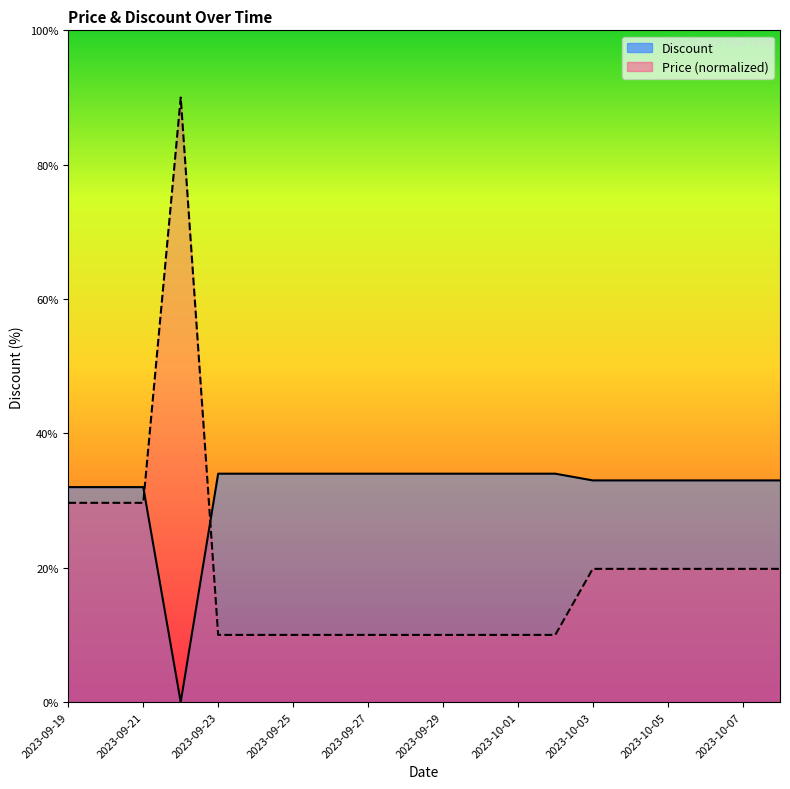

True or false: Discount and Price intersect in this chart.

True